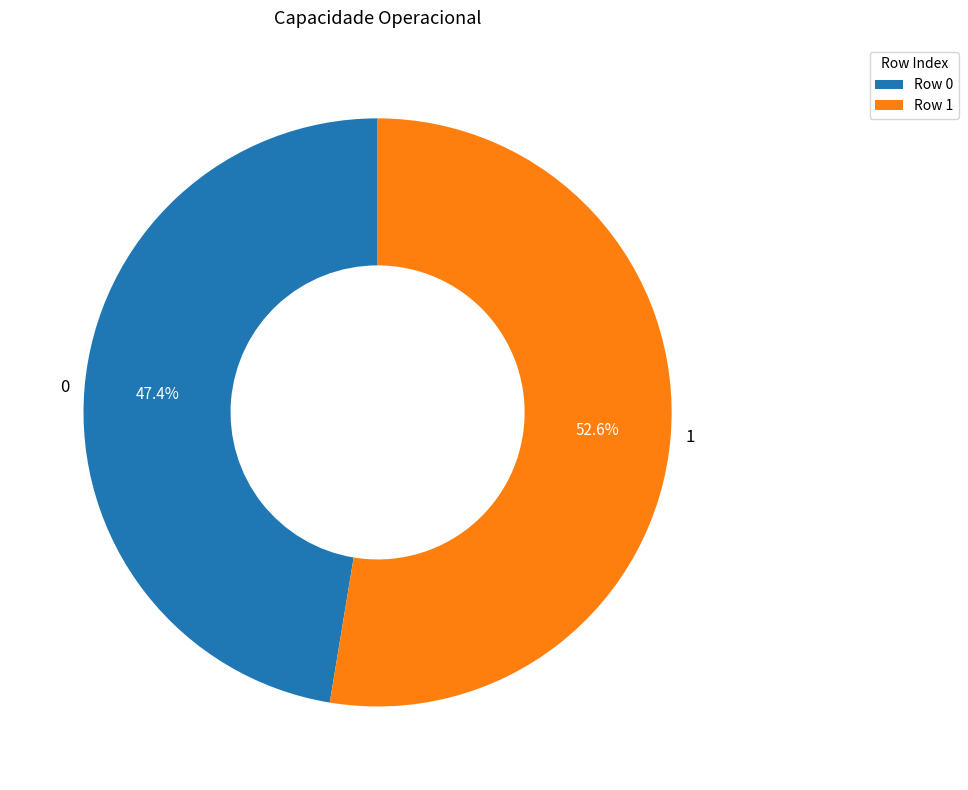

Does 1 account for over 50% of the chart?

Yes